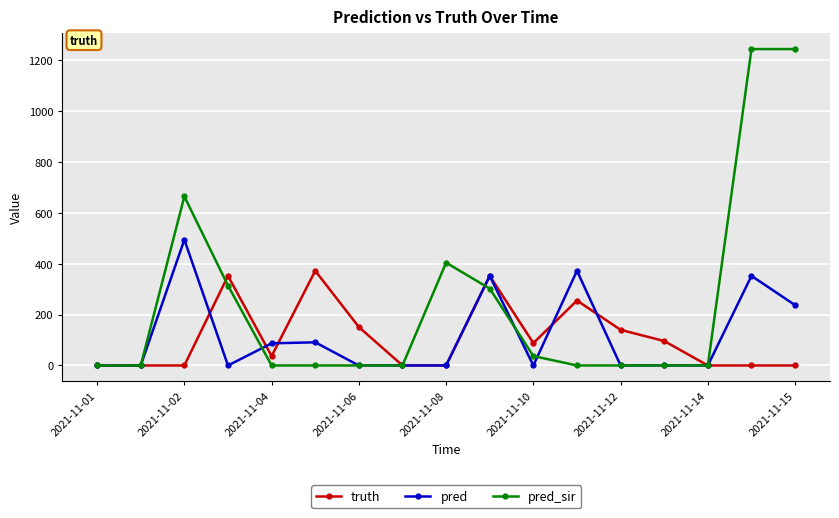

Which series has the largest total across all categories?

pred_sir